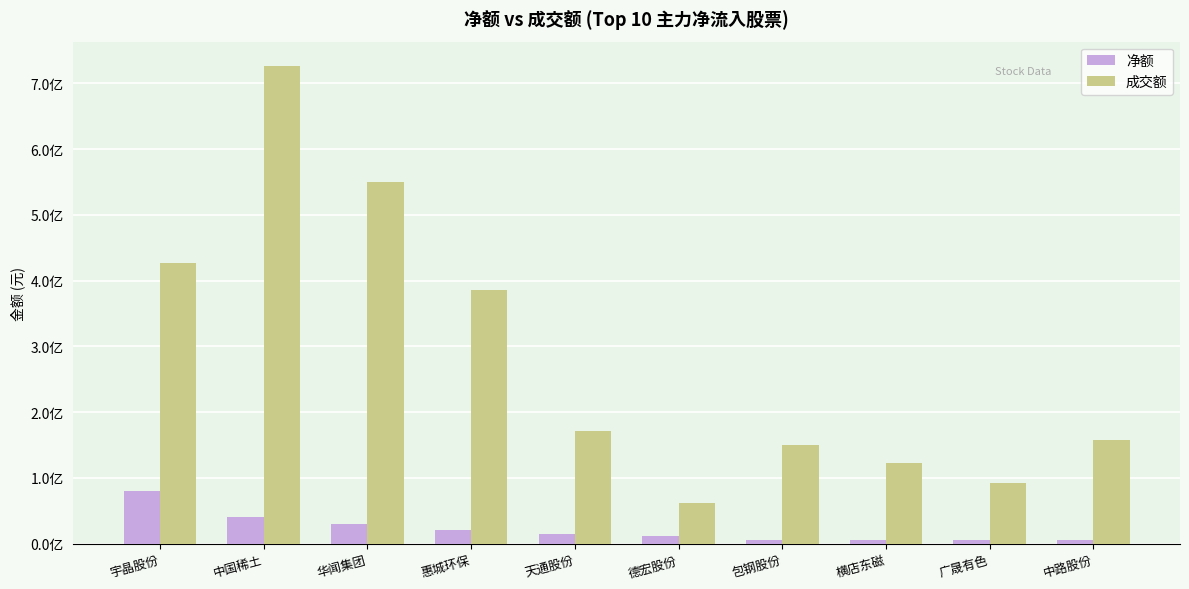

What are all the series names shown in the legend?

净额, 成交额